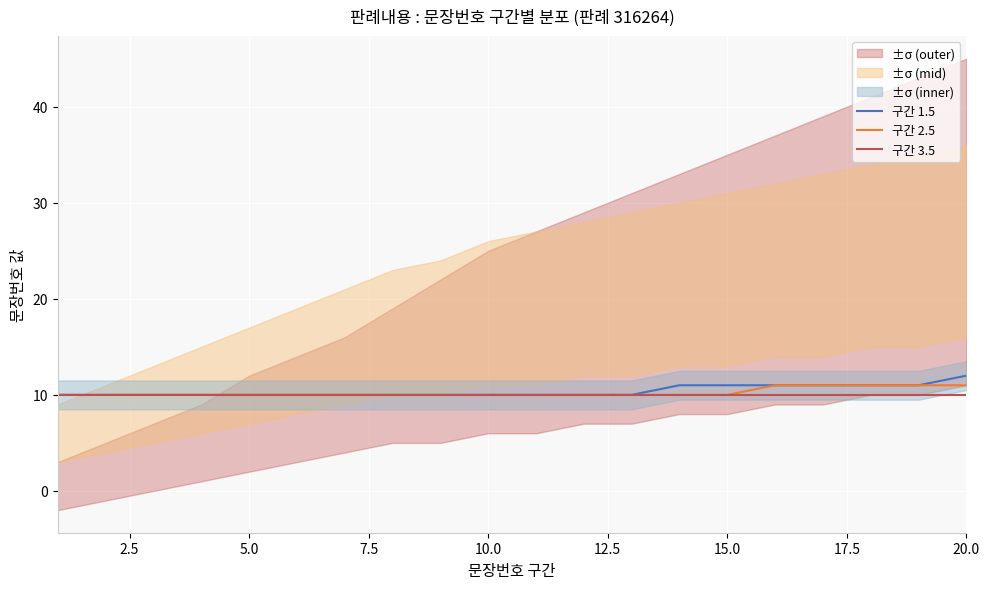

Rank the series by their maximum value, from lowest to highest.

구간 3.5, 구간 2.5, 구간 1.5